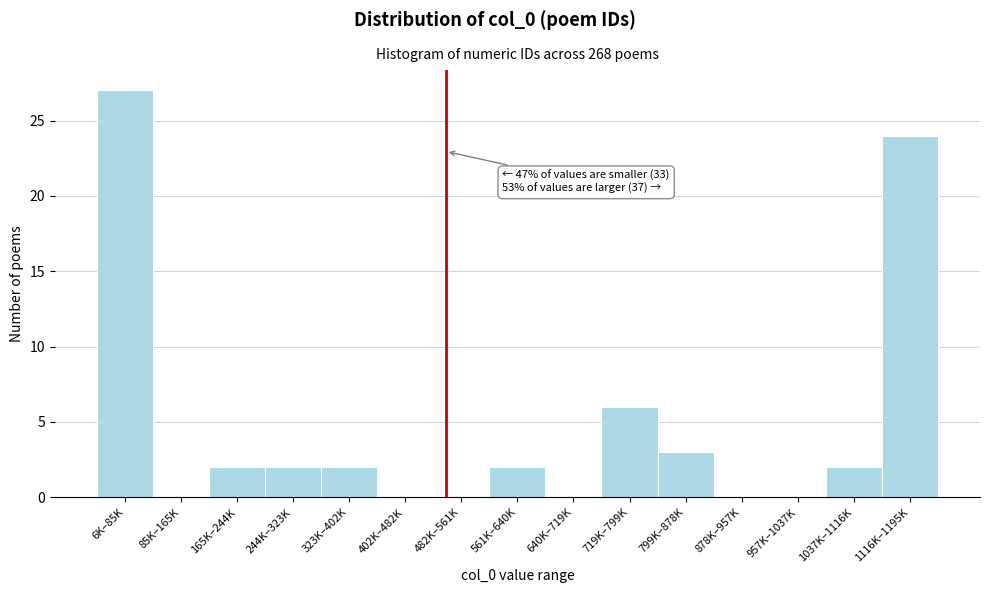

Reading left to right, extract all data points from this chart.

6K–85K=27	85K–165K=0	165K–244K=2	244K–323K=2	323K–402K=2	402K–482K=0	482K–561K=0	561K–640K=2	640K–719K=0	719K–799K=6	799K–878K=3	878K–957K=0	957K–1037K=0	1037K–1116K=2	1116K–1195K=24